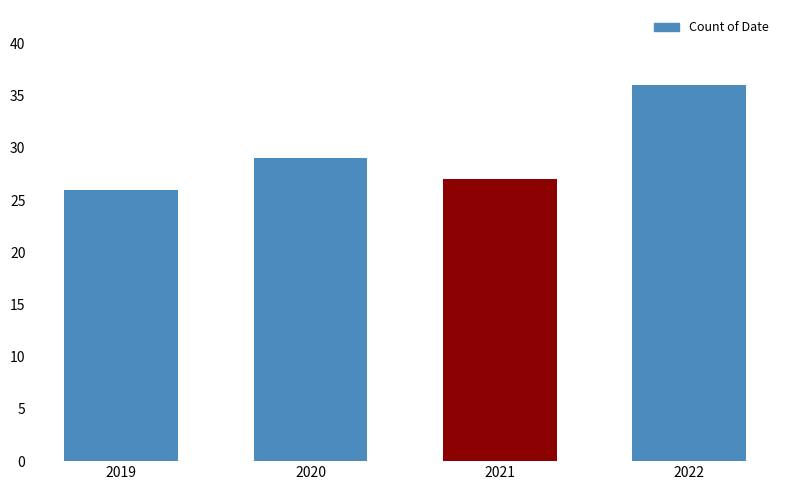

The value at 2020 is 15. True or false?

False